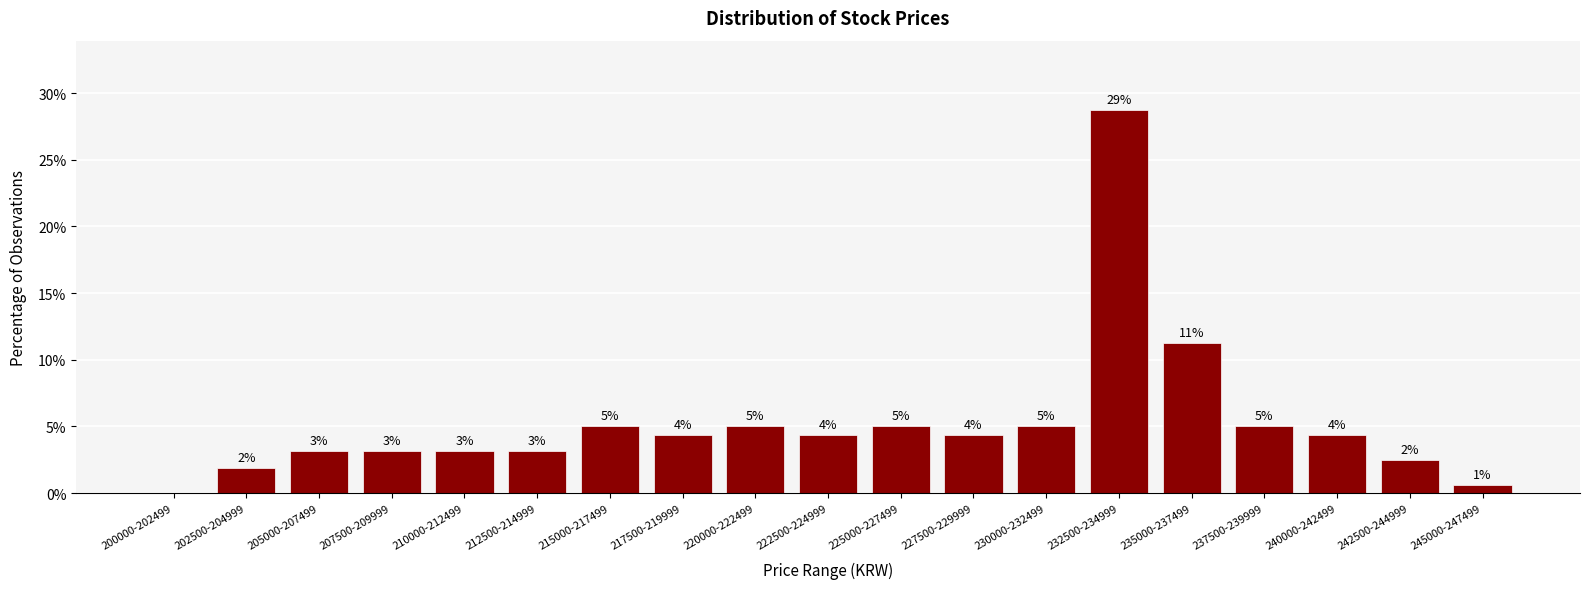

Are the bars horizontal?

No